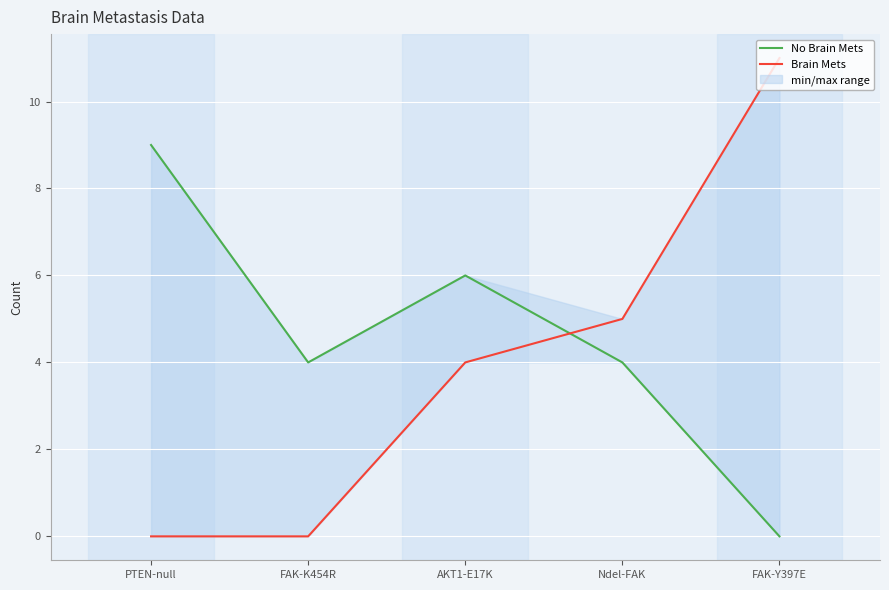

How many intersections are there between No Brain Mets and Brain Mets?

1